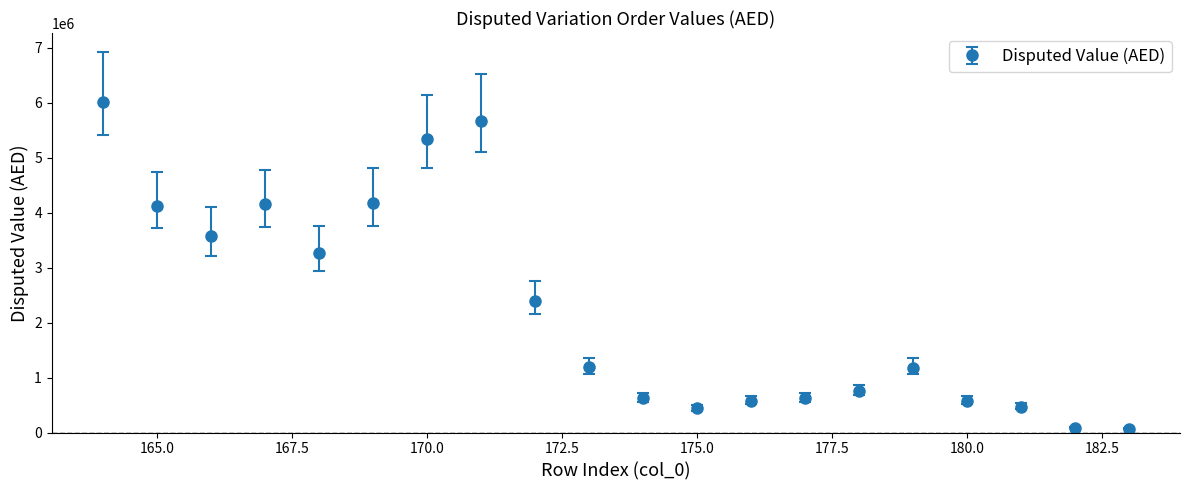

True or false: the data has more than 2 interior local peaks.

True